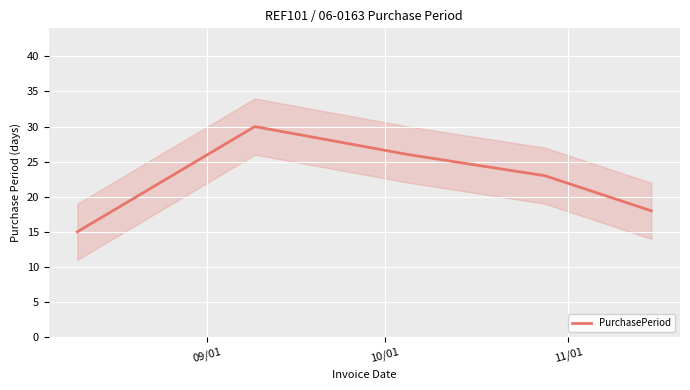

Count the number of values greater than 23.

2